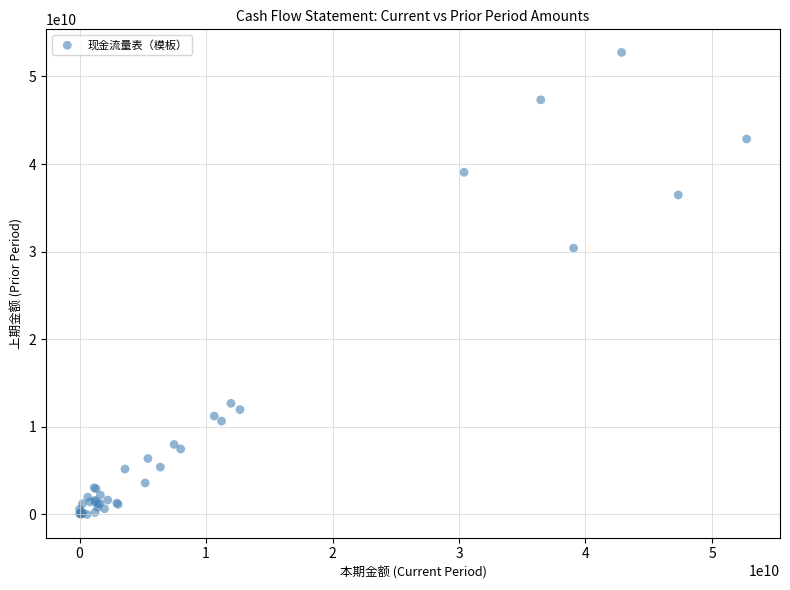

What Y value in the scatter plot is closest to 26371782994?

30400248339